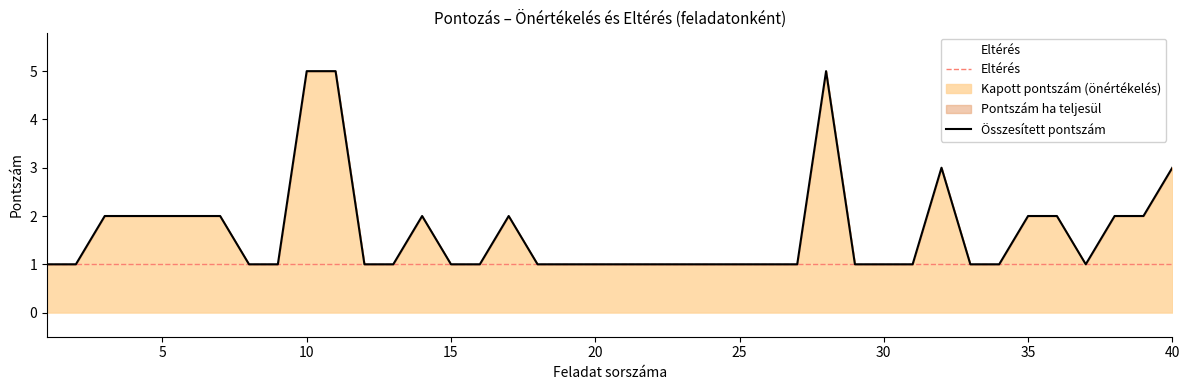

True or false: Összesített pontszám and Eltérés intersect in this chart.

False